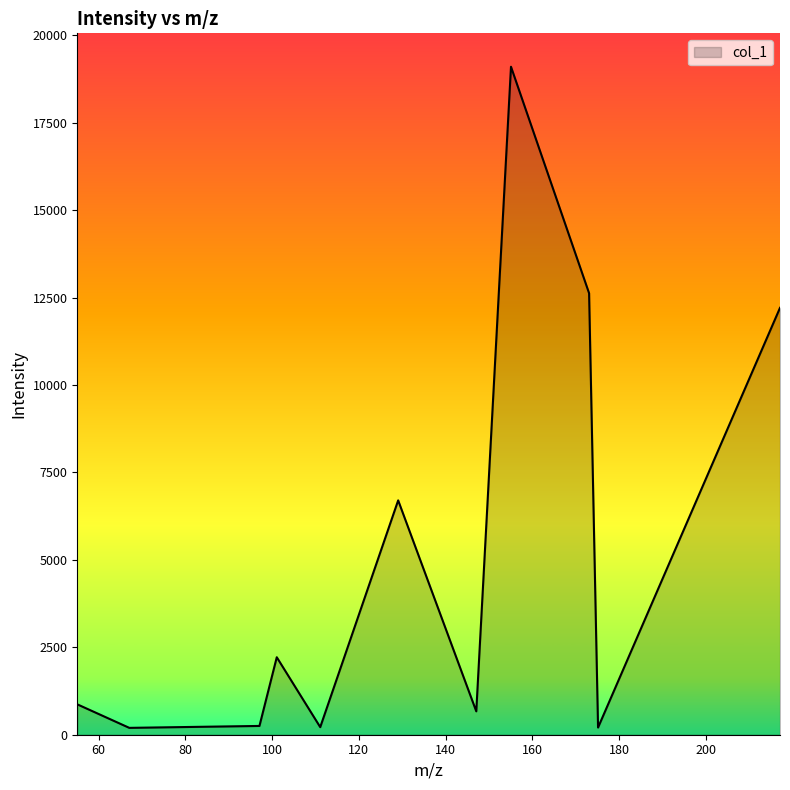

True or false: there are more than 1 points higher than both neighbors.

True